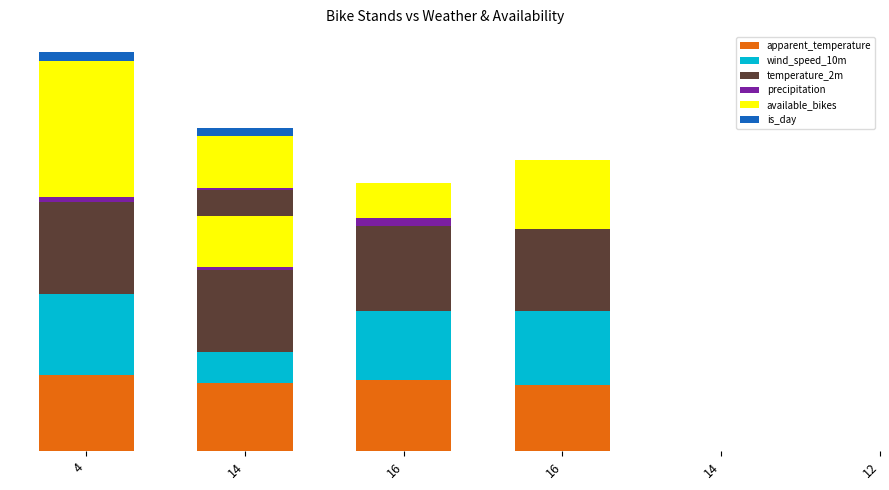

What is the sum of the is_day values at 16 and 4?

1.0